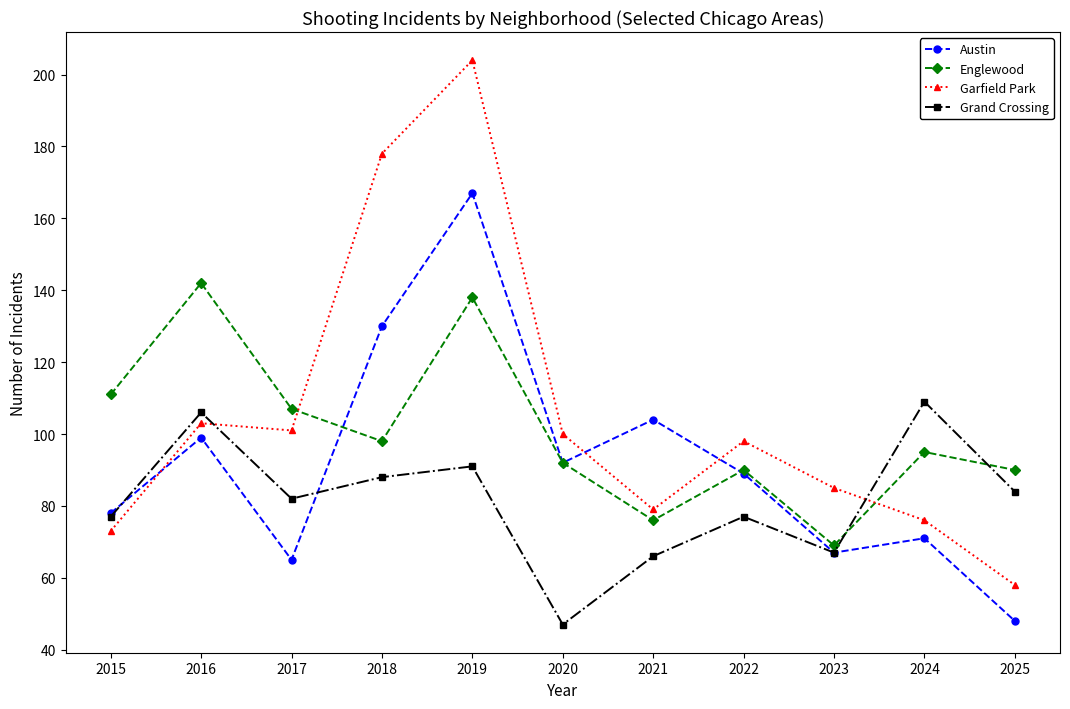

What is the total value across all series at 2022?

354